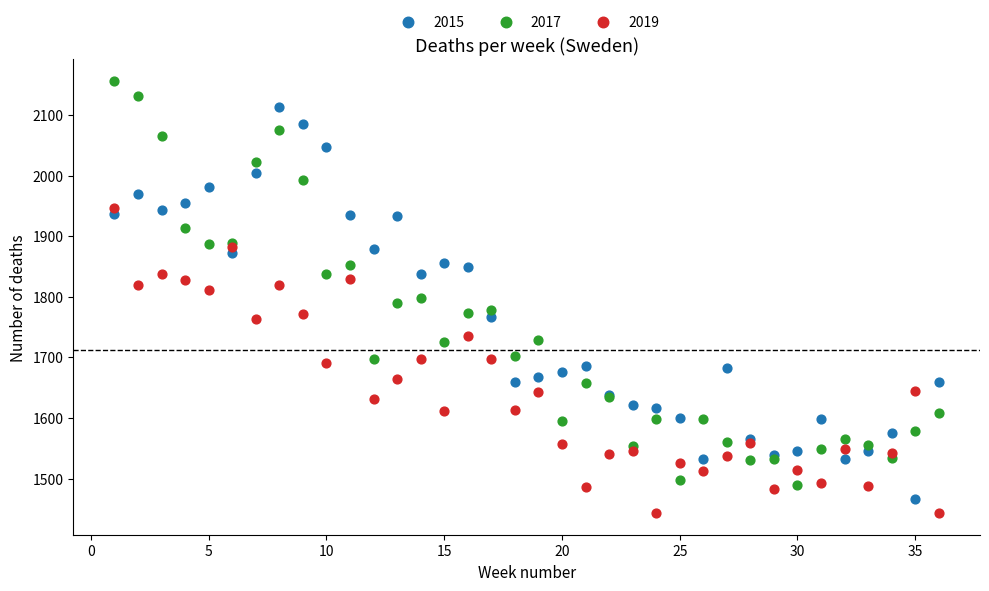

What are all the series names shown in the legend?

2015, 2017, 2019